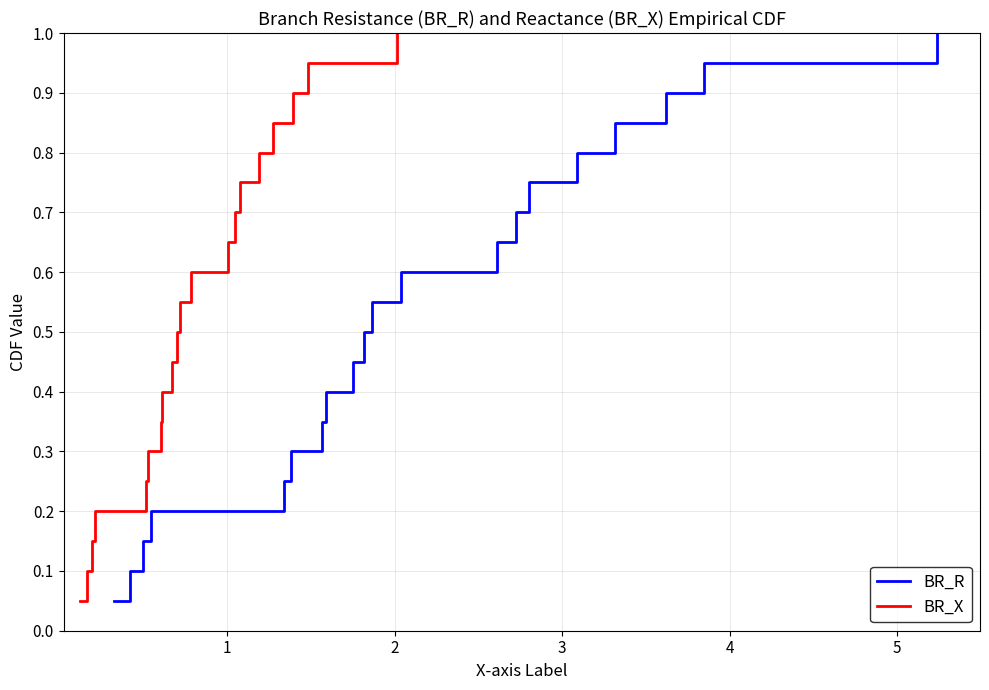

True or false: BR_X has more than 2 points higher than both neighbors.

False